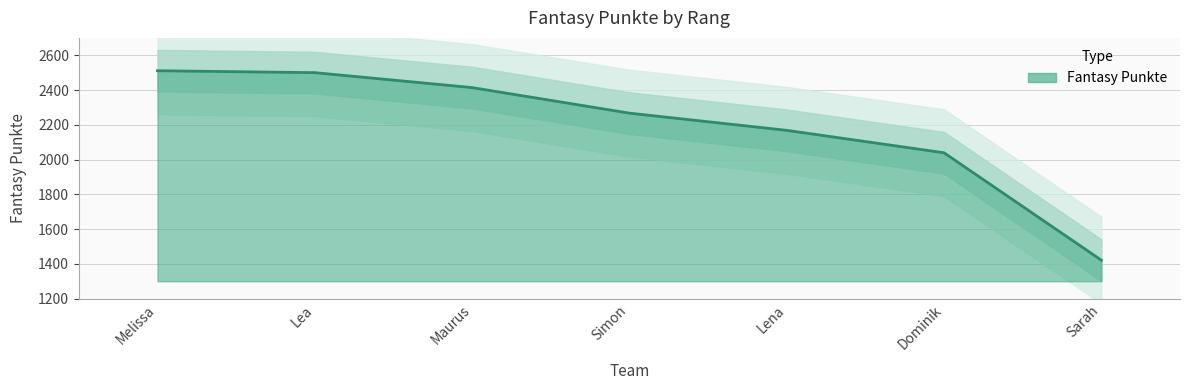

What is the label of the 4th point from the right?

Simon